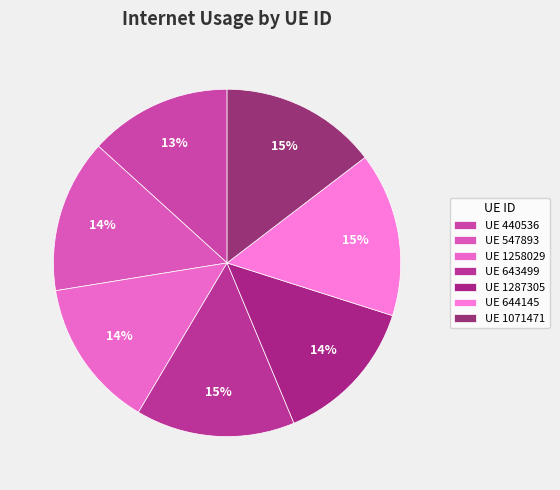

Count the number of slices in the pie.

7